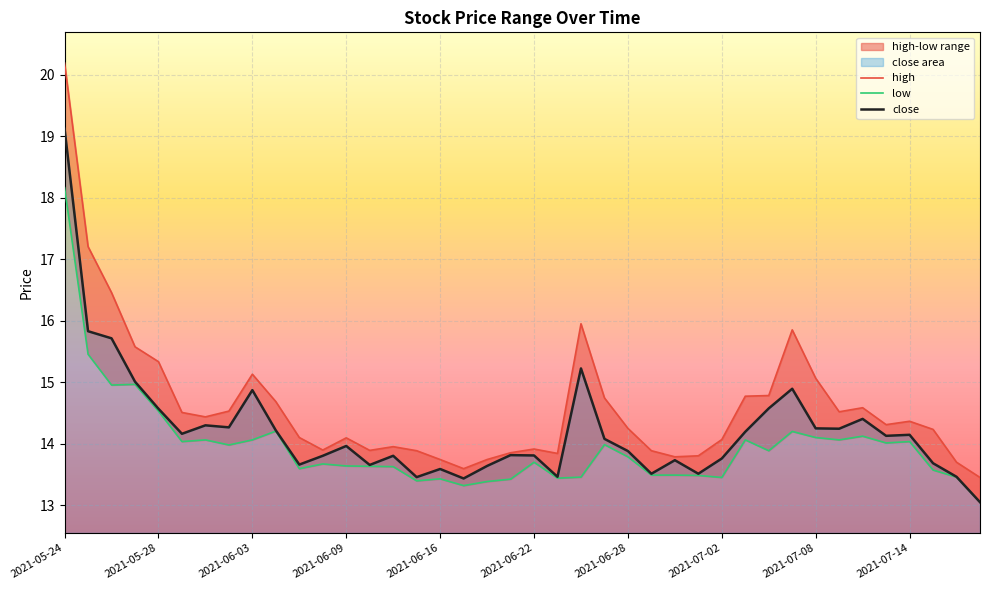

True or false: close has a value of 29.6 at 2021-05-24.

False